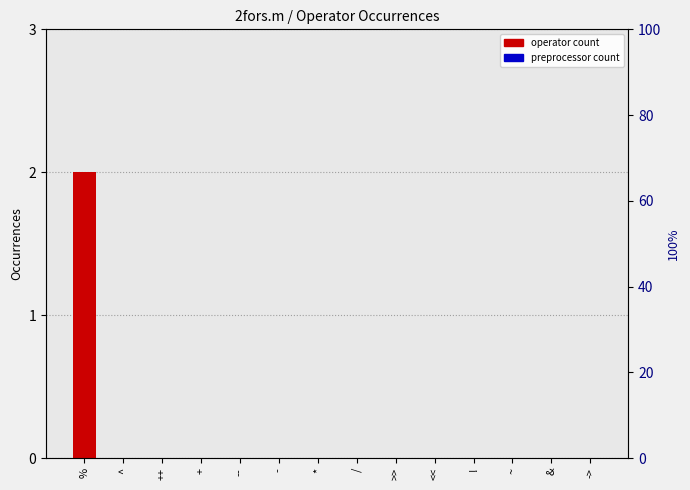

What is the label of the 12th bar from the left?

~